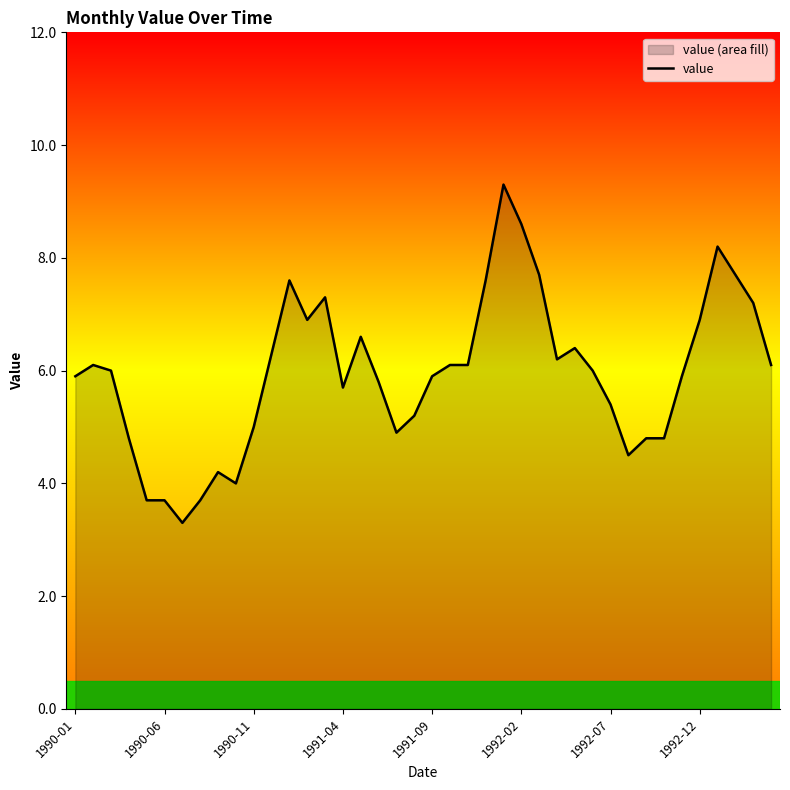

True or false: there are more than 0 points higher than both neighbors.

True